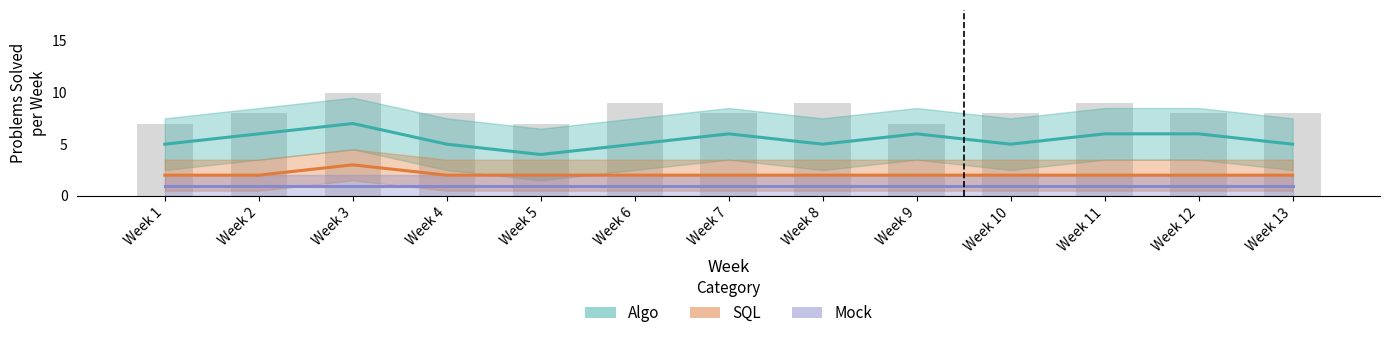

The value of Algo at Week 3 is 11. True or false?

False